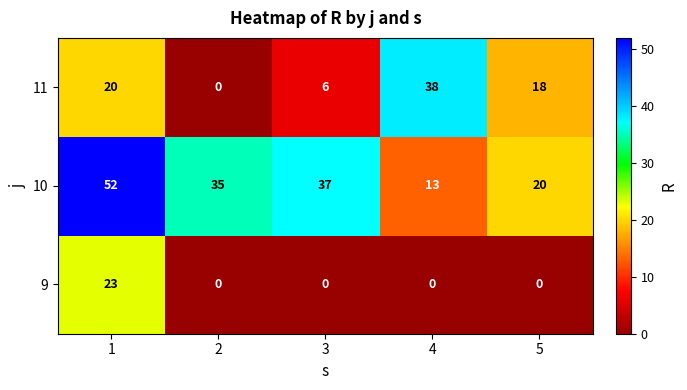

The value of 10 at 4 is 22. True or false?

False